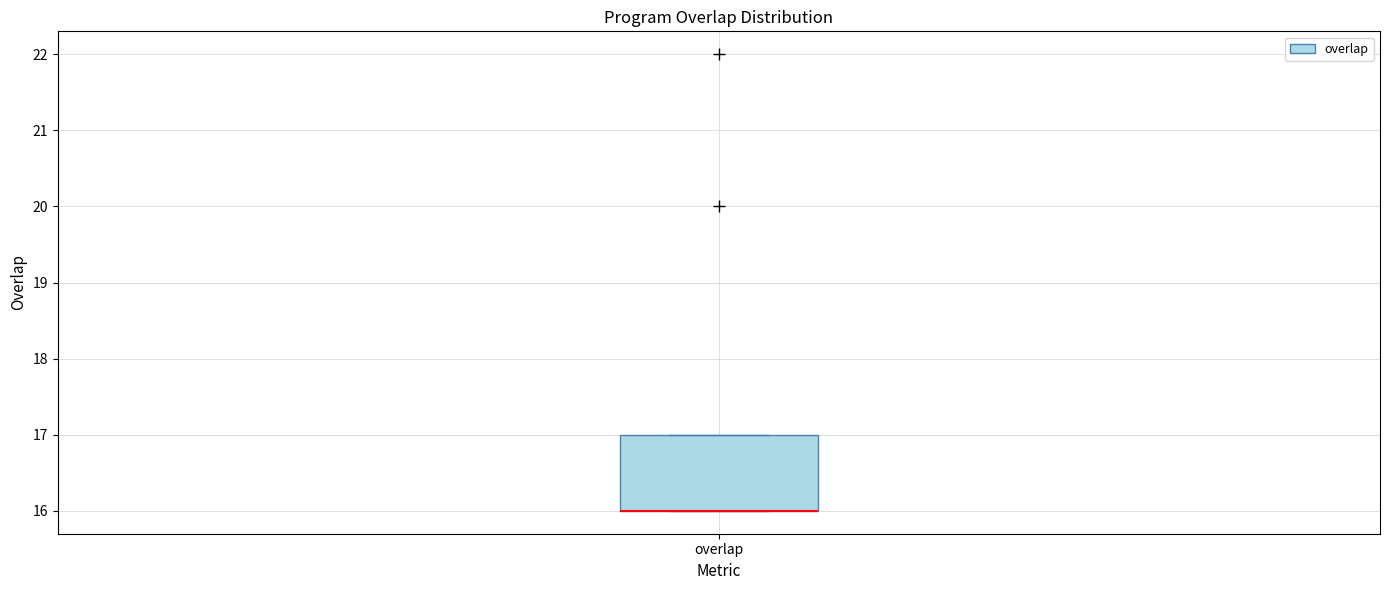

Read this box plot against the y-axis: the position of the median line, the range covered by the box, and the ends of both whiskers. The values are not printed on the chart, so give them approximately, as read against the axis.

median 16 (drawn on the box's lower edge), box 16 to 17, whiskers 16 to 17